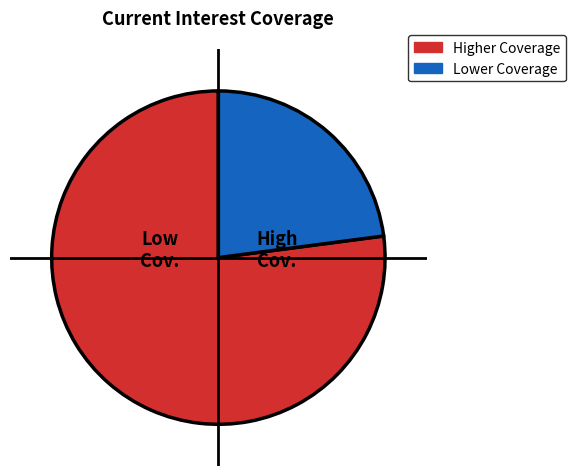

How many slices are in this pie chart?

2